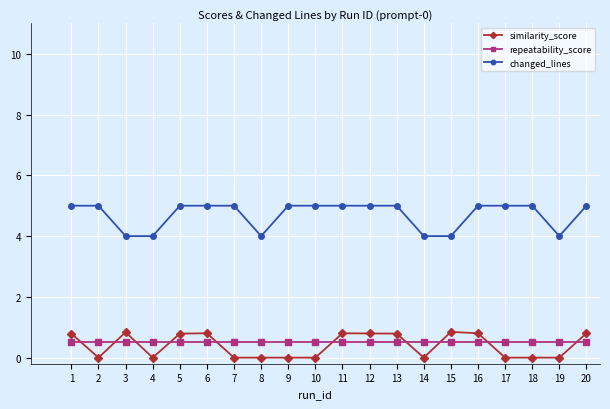

What is the value of the similarity_score point at the 20th from the left?

0.8